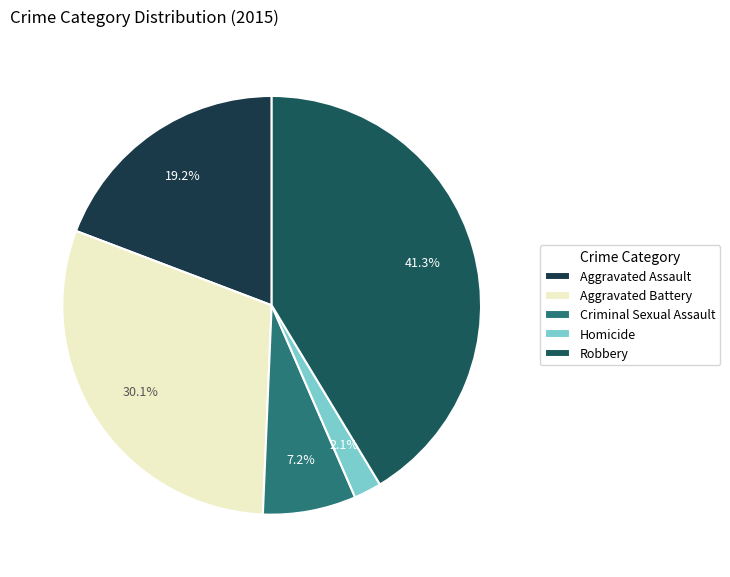

What is the ratio of the value at Aggravated Assault to the value at Criminal Sexual Assault?

2.7